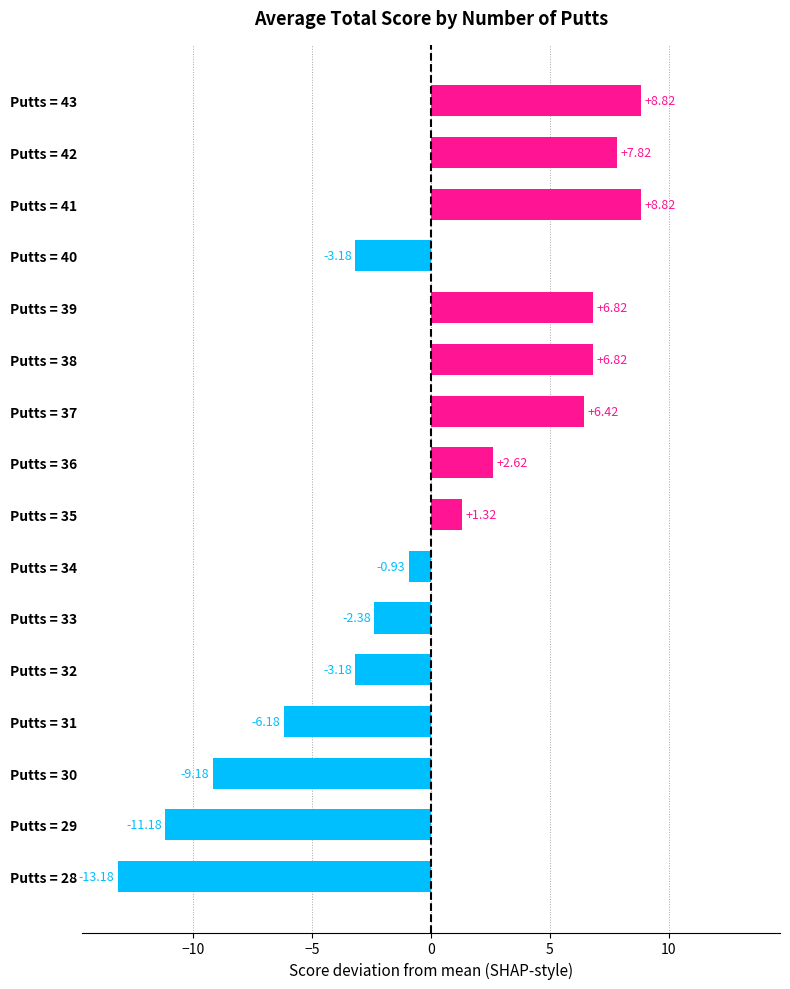

Between Putts = 43 and Putts = 39, which is larger?

Putts = 43